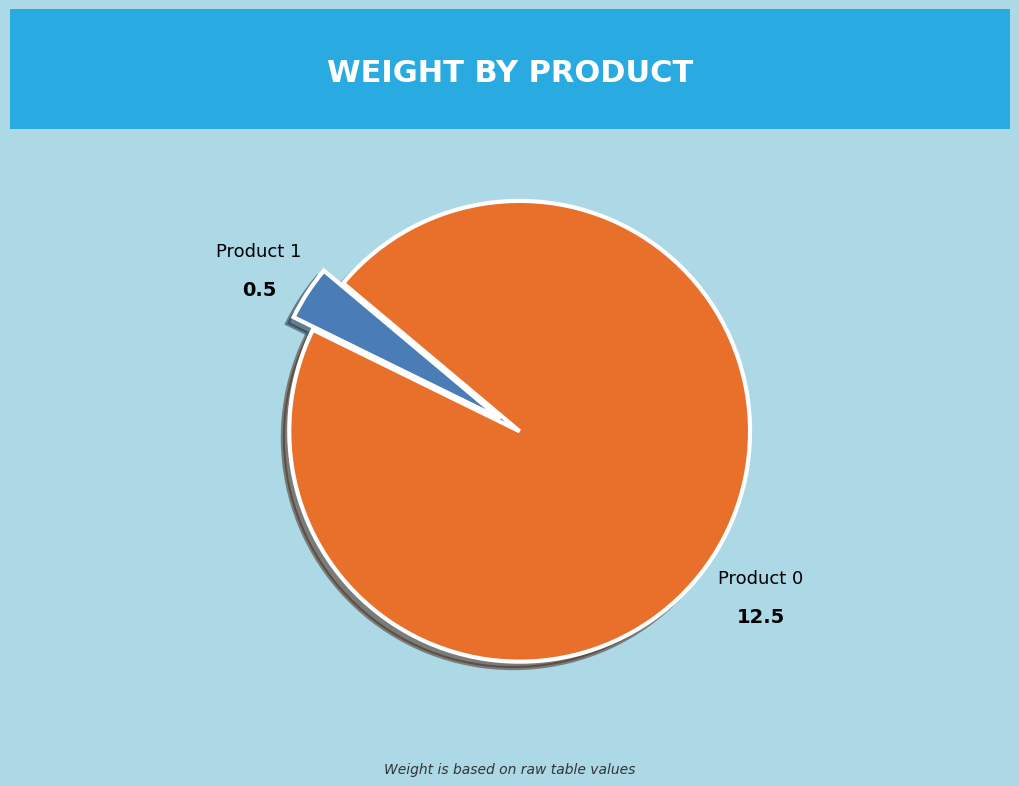

Rank the categories by value from lowest to highest.

Product 1, Product 0